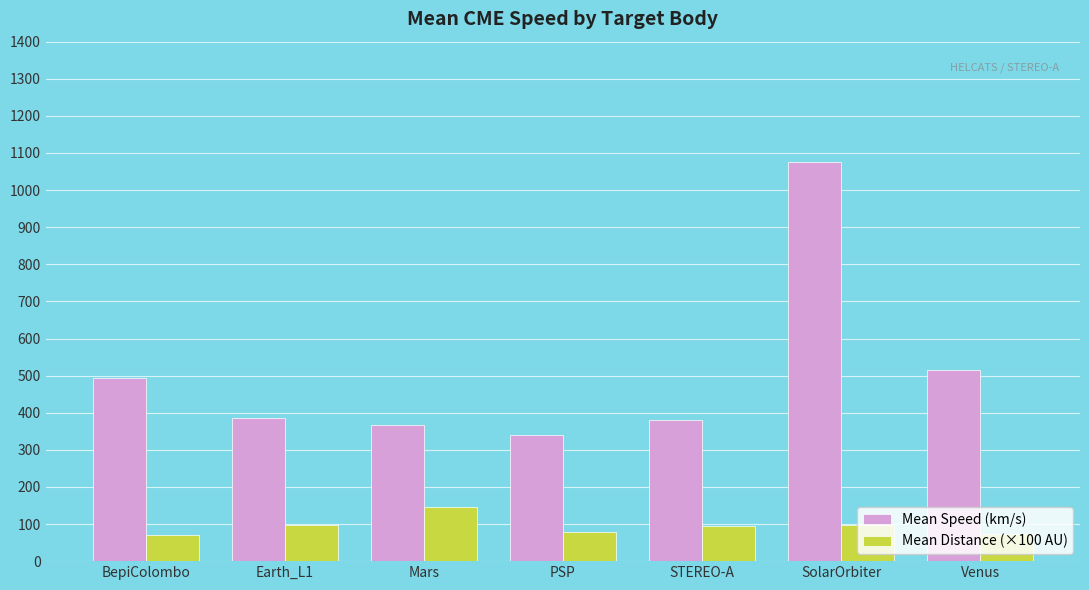

Read the Mean Distance (×100 AU) value at Venus.

72.0